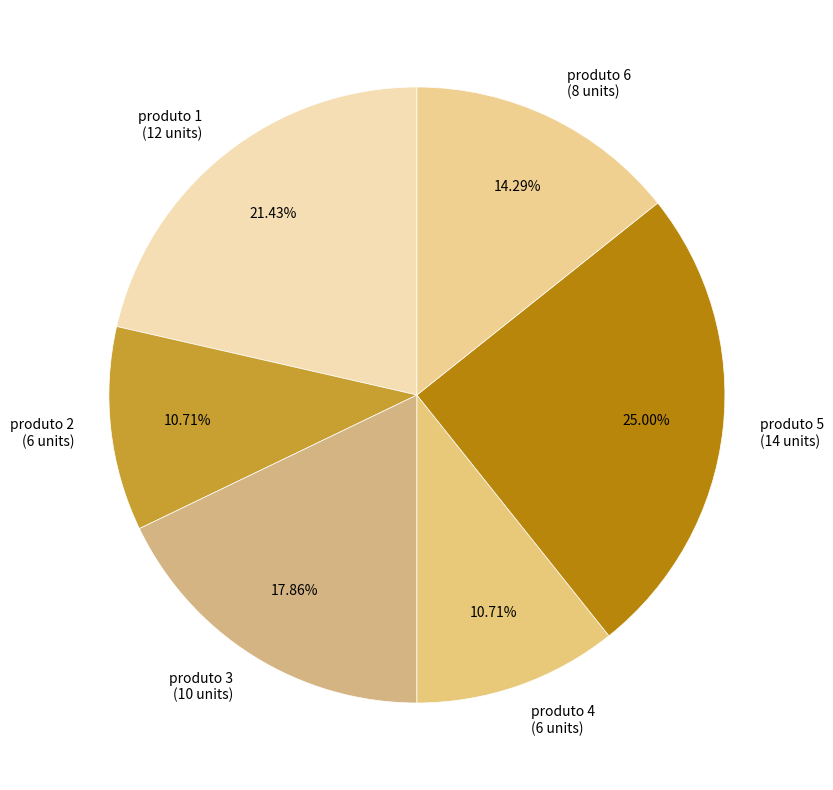

What is the ratio of the value at produto 6 (8 units) to the value at produto 5 (14 units)?

0.6